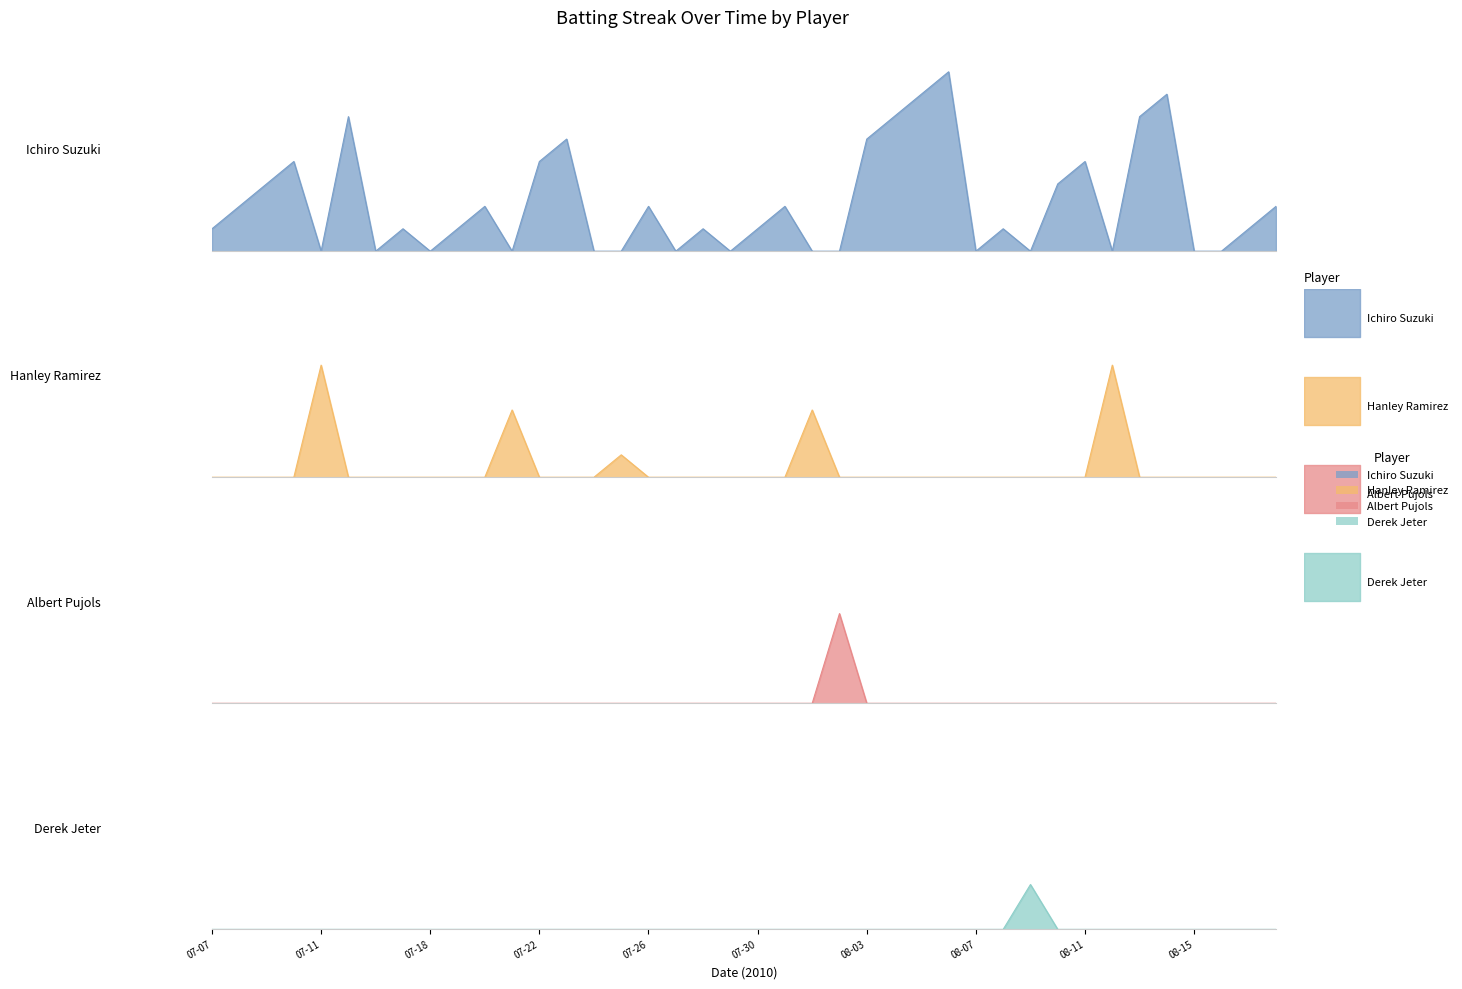

True or false: Derek Jeter has more than 0 interior local peaks.

True